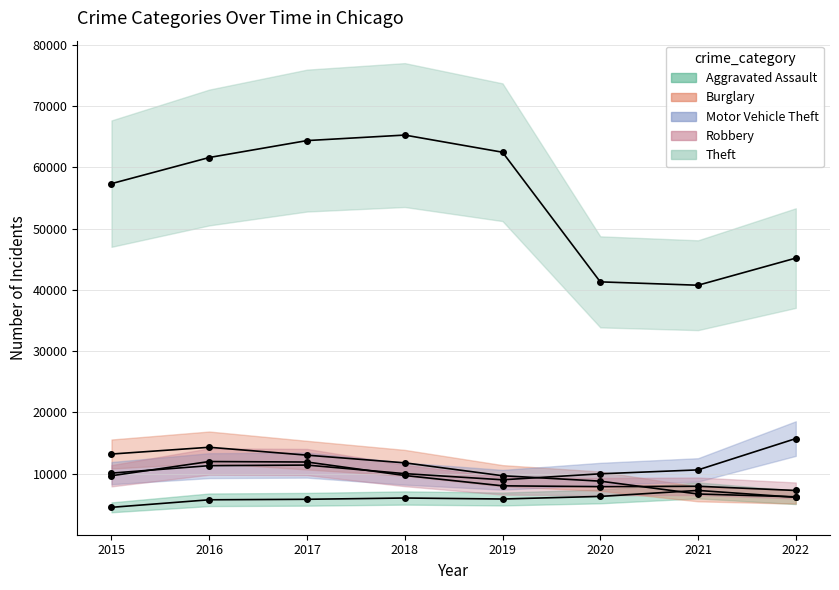

What is the sum of the Robbery values at 2017 and 2021?

19799